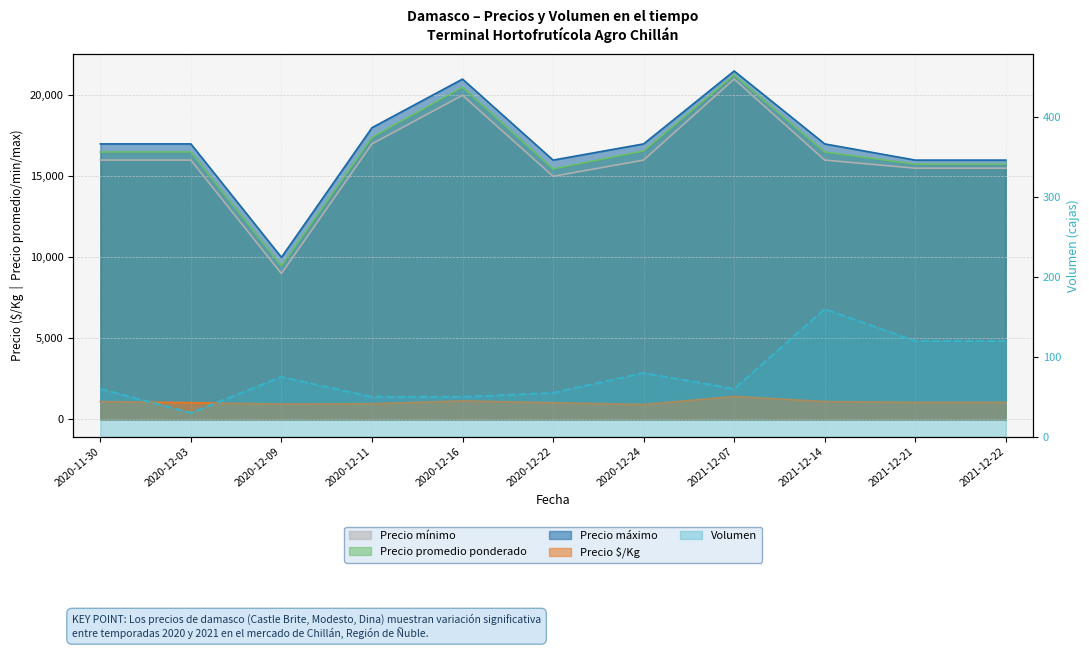

What is the average value?

78